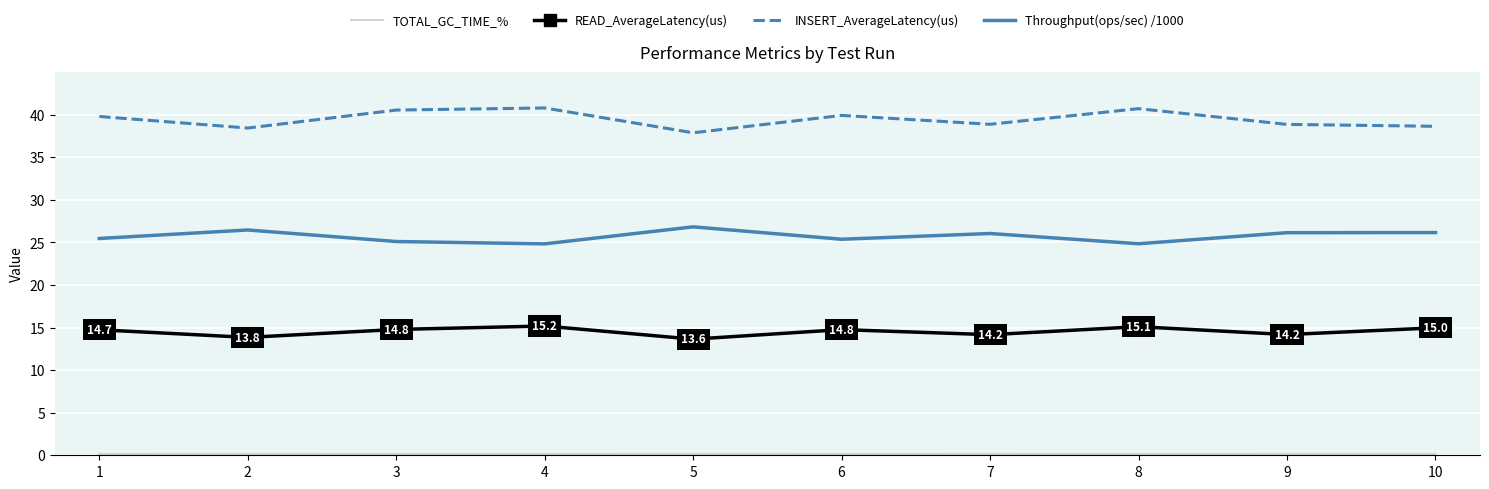

True or false: Throughput(ops/sec) /1000 has a value of 26.0 at 7.

True